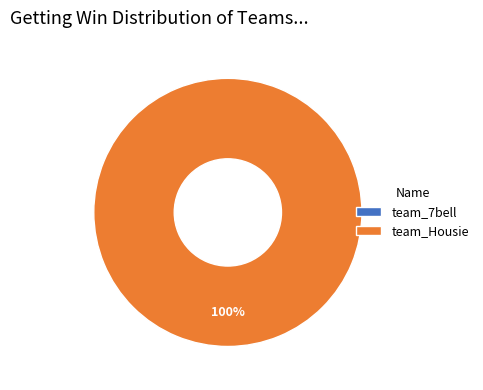

How many slices are in this pie chart?

2